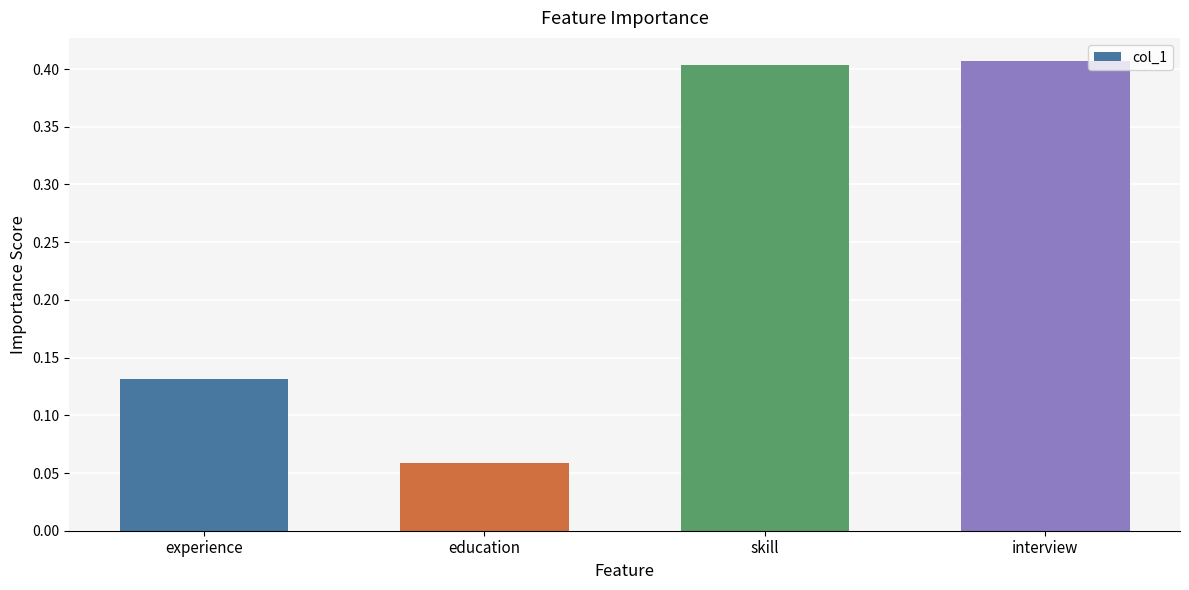

What position from the right is skill?

2